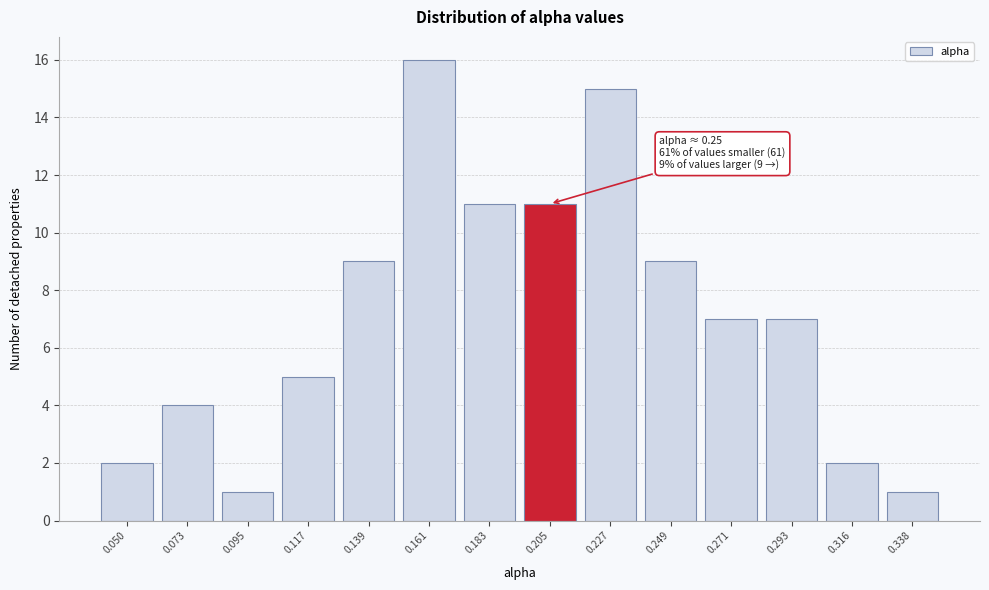

Reading left to right, what are all the values shown in this chart?

0.050=2	0.073=4	0.095=1	0.117=5	0.139=9	0.161=16	0.183=11	0.205=11	0.227=15	0.249=9	0.271=7	0.293=7	0.316=2	0.338=1